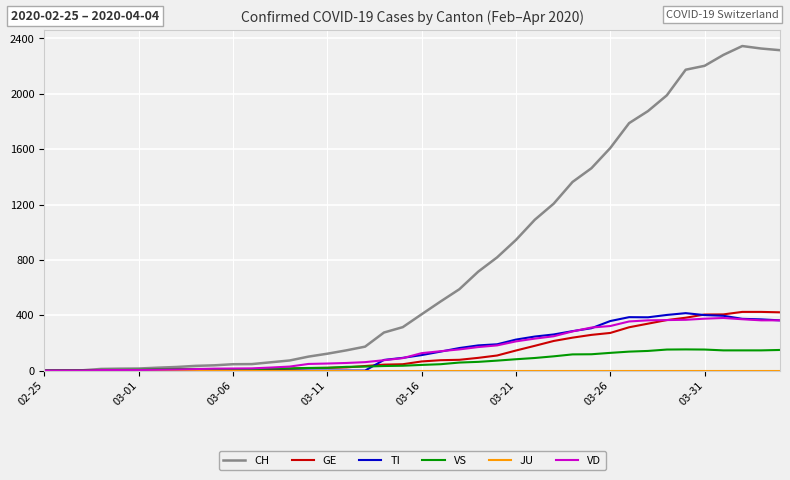

Which series has the widest spread of values?

CH